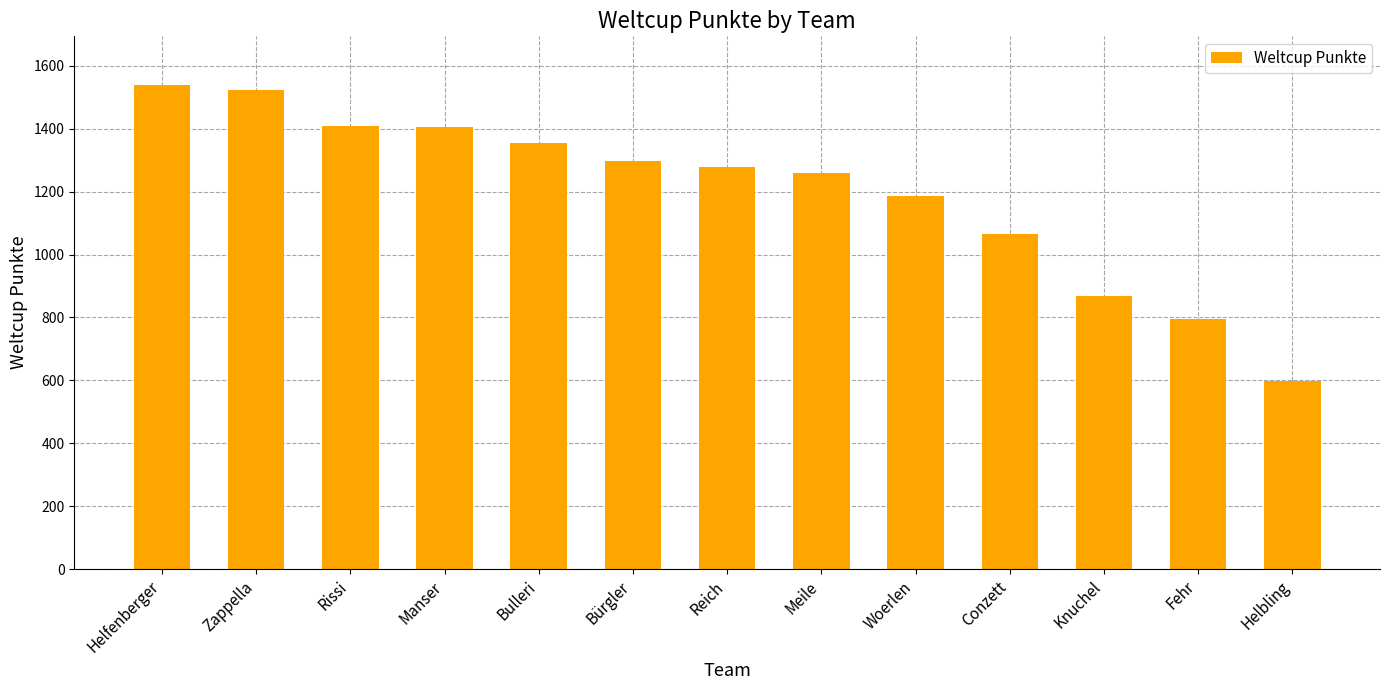

What is the value of the 7th bar from the left?

1280